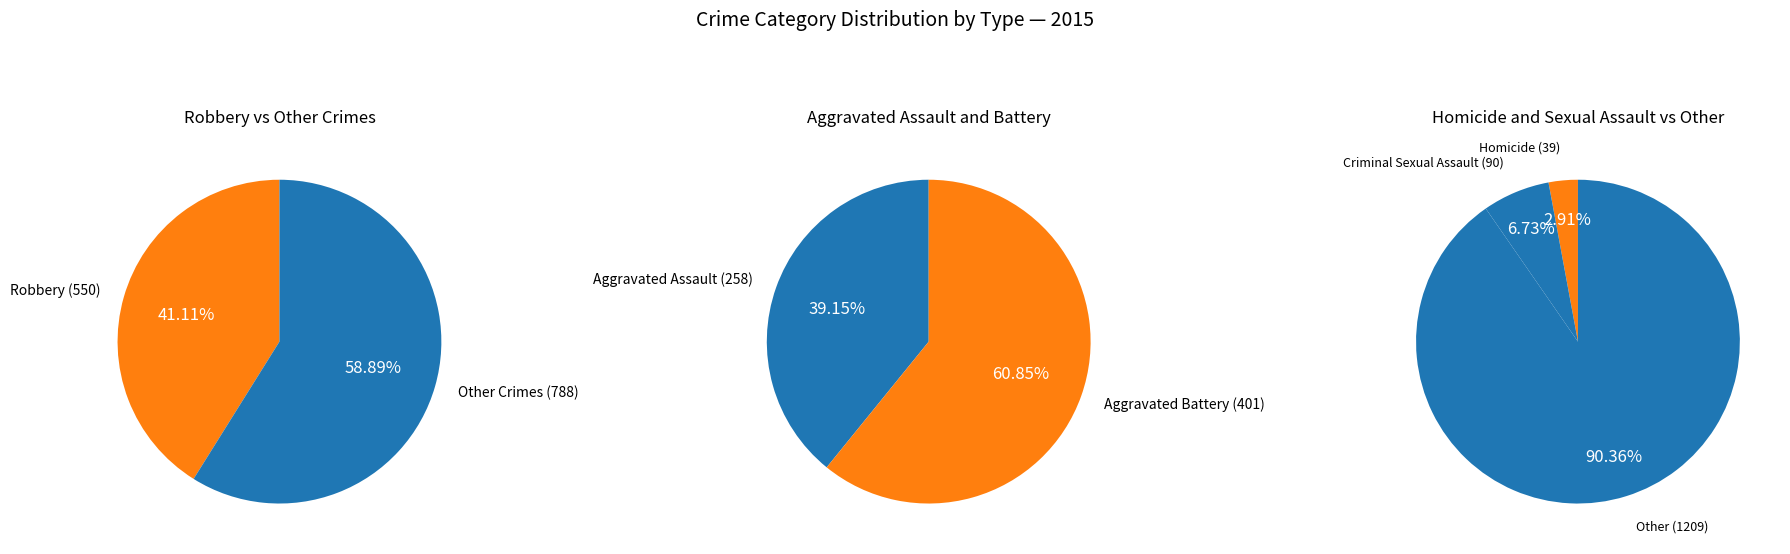

True or false: Criminal Sexual Assault accounts for 7% of the total.

True